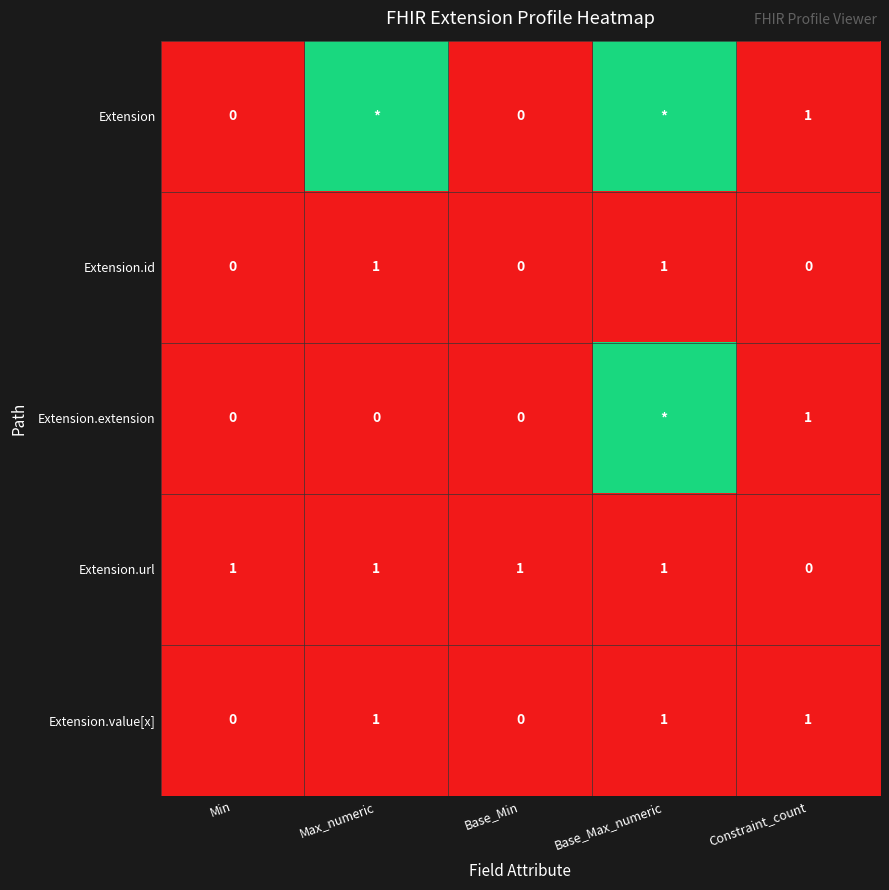

Is the value of Extension.value[x] at Max_numeric greater than the value of Extension.id at Base_Min?

Yes